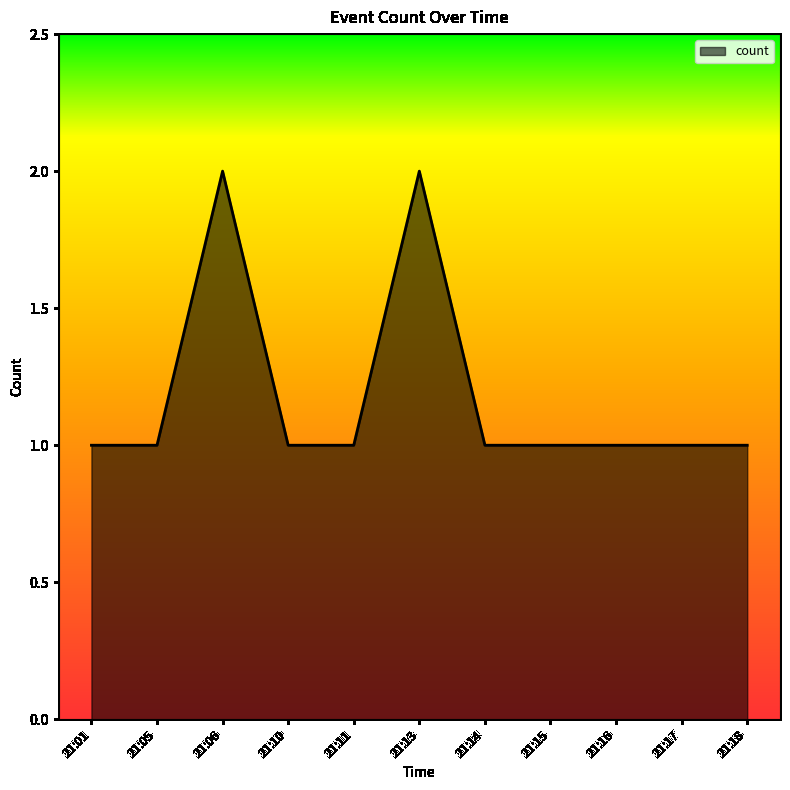

How many lines are shown in the chart?

1